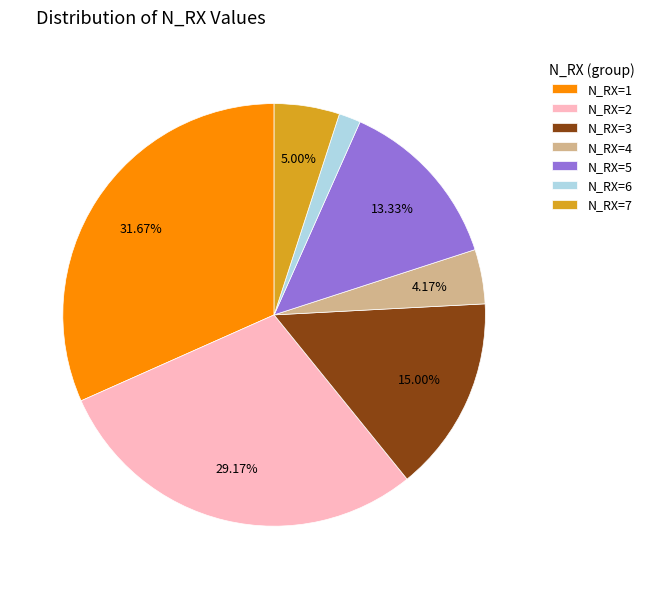

Rank the categories by value from lowest to highest.

N_RX=6, N_RX=4, N_RX=7, N_RX=5, N_RX=3, N_RX=2, N_RX=1